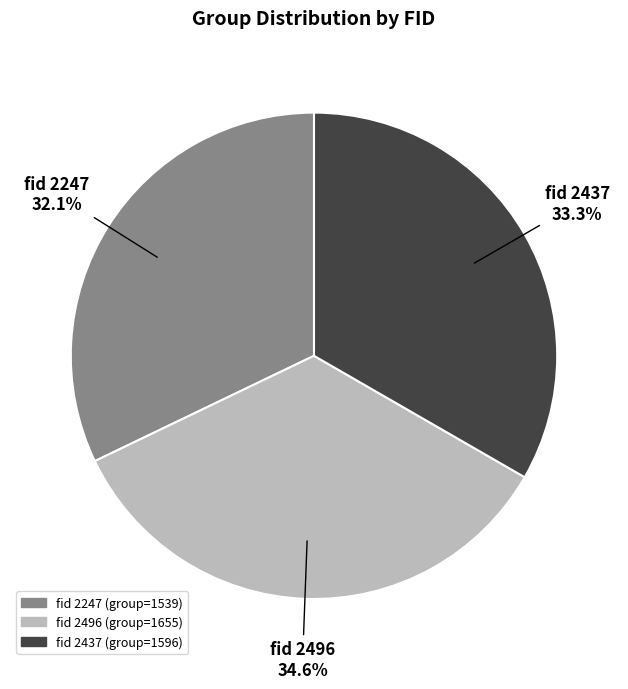

Between fid 2247 and fid 2496, which is larger?

fid 2496